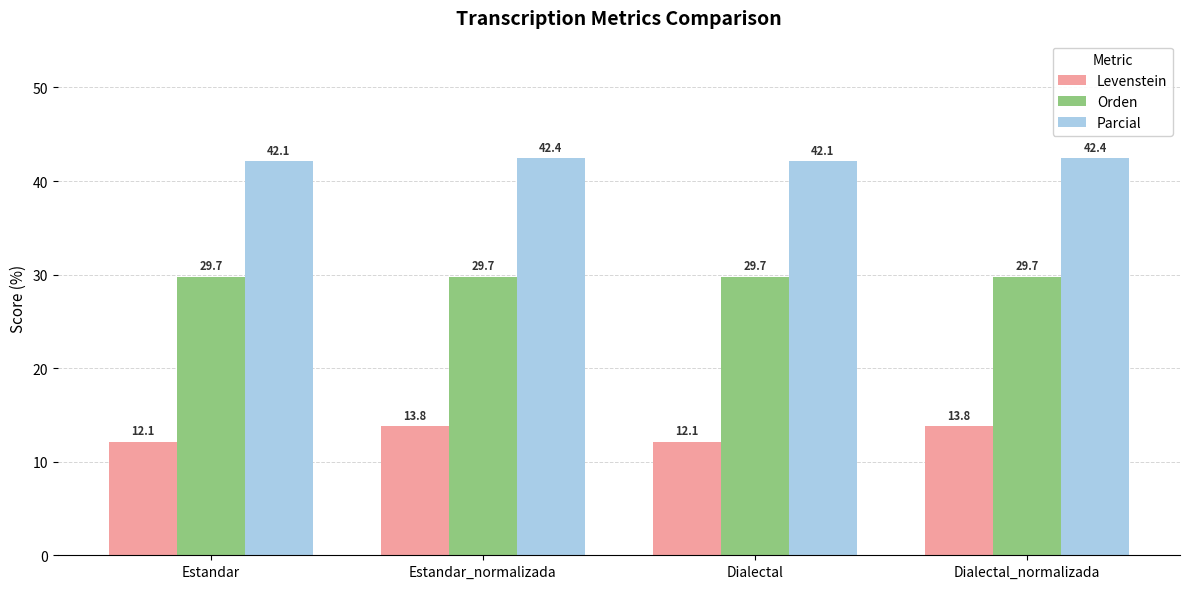

Is the value of Parcial at Dialectal_normalizada greater than the value of Levenstein at Dialectal?

Yes